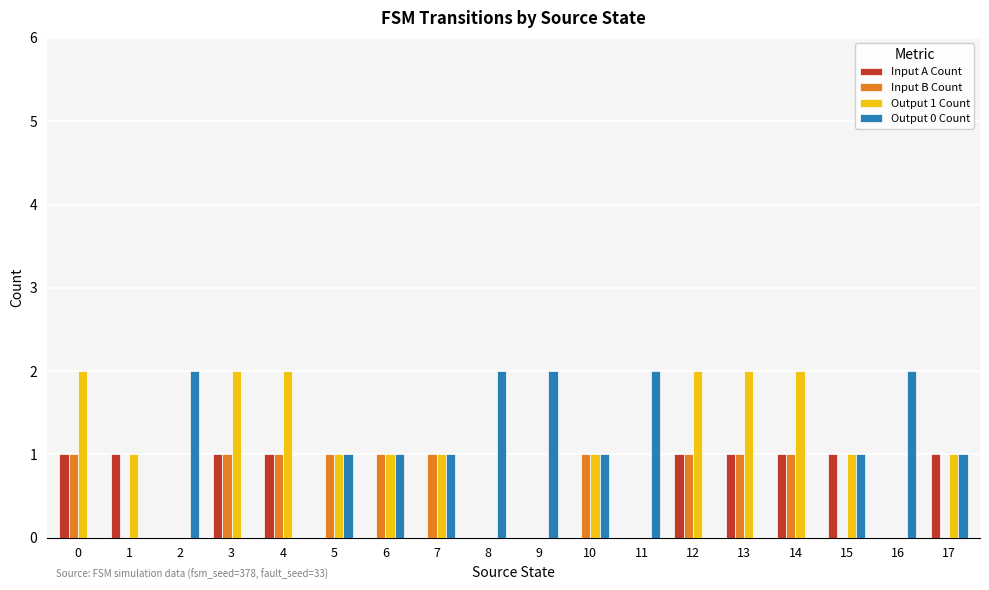

Reading left to right, extract all data points from this chart.

Input A Count: 0=1	1=1	2=0	3=1	4=1	5=0	6=0	7=0	8=0	9=0	10=0	11=0	12=1	13=1	14=1	15=1	16=0	17=1
Input B Count: 0=1	1=0	2=0	3=1	4=1	5=1	6=1	7=1	8=0	9=0	10=1	11=0	12=1	13=1	14=1	15=0	16=0	17=0
Output 1 Count: 0=2	1=1	2=0	3=2	4=2	5=1	6=1	7=1	8=0	9=0	10=1	11=0	12=2	13=2	14=2	15=1	16=0	17=1
Output 0 Count: 0=0	1=0	2=2	3=0	4=0	5=1	6=1	7=1	8=2	9=2	10=1	11=2	12=0	13=0	14=0	15=1	16=2	17=1